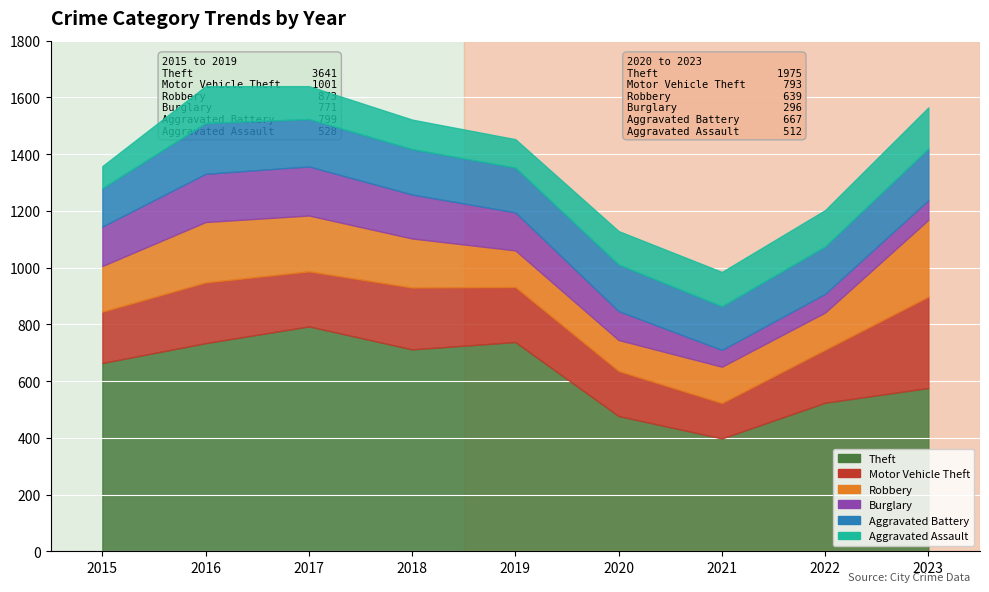

How many interior local valleys does the Robbery series have?

1